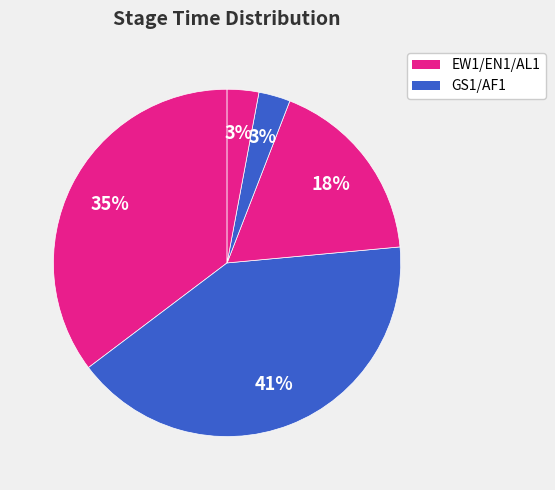

Which category has the smallest portion of the pie?

AF1